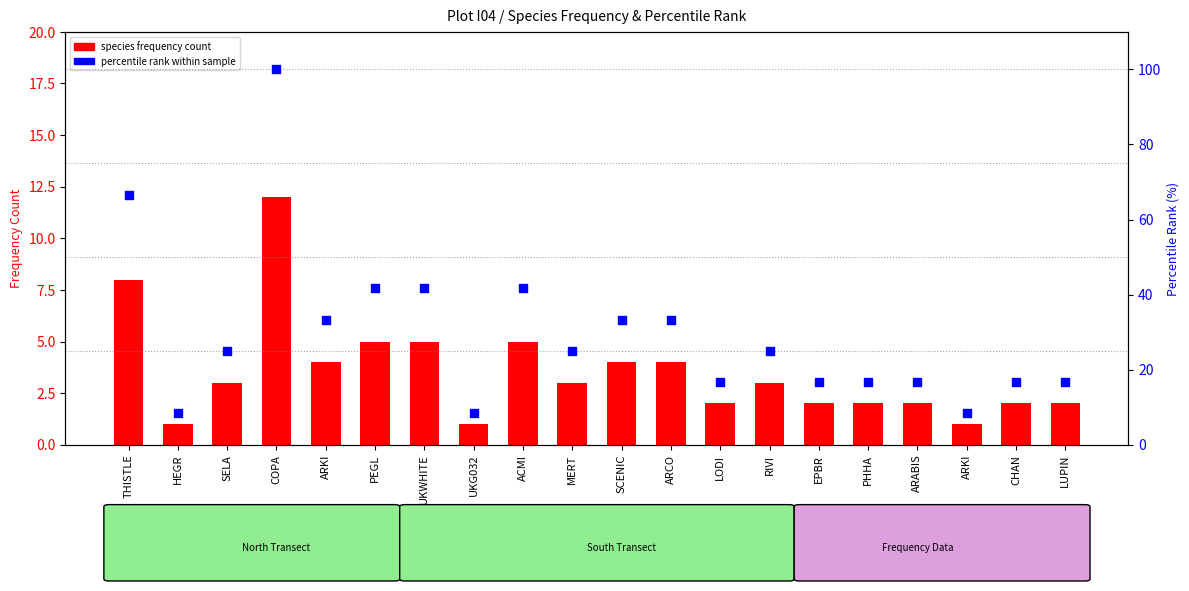

At which category is the sum across all series the highest?

COPA